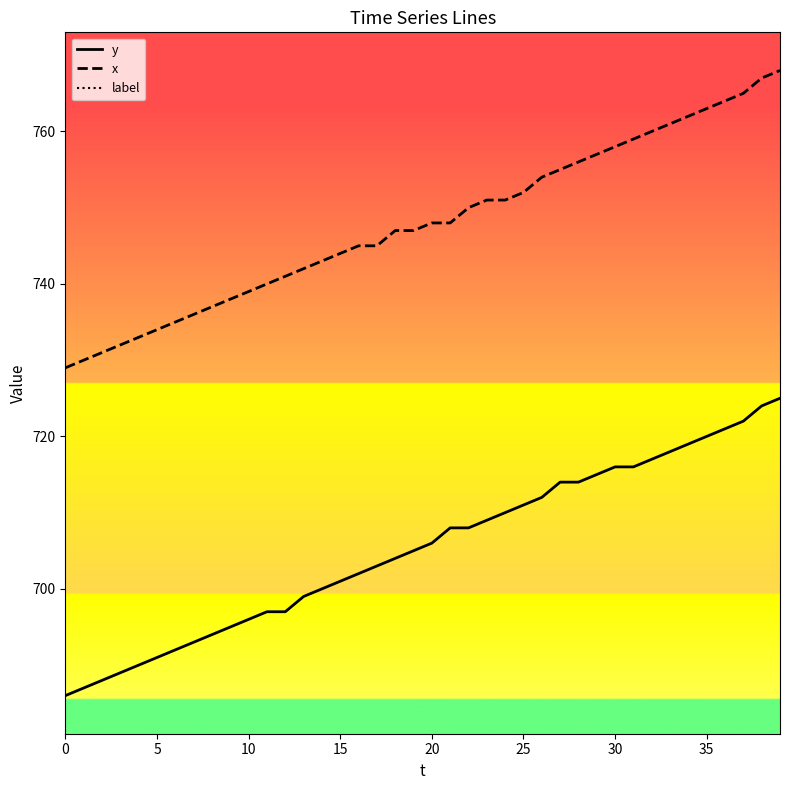

Which series has the widest spread of values?

y